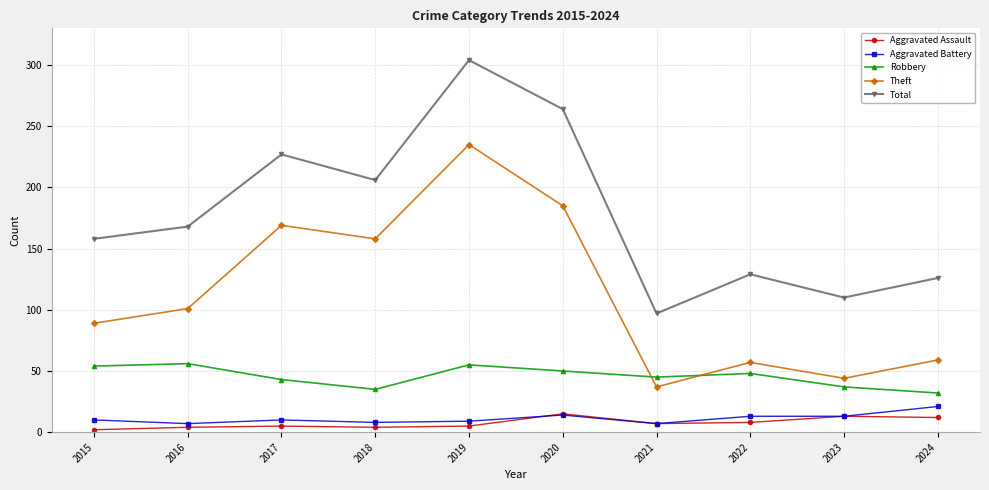

What value does the Aggravated Assault series have at 2024?

12